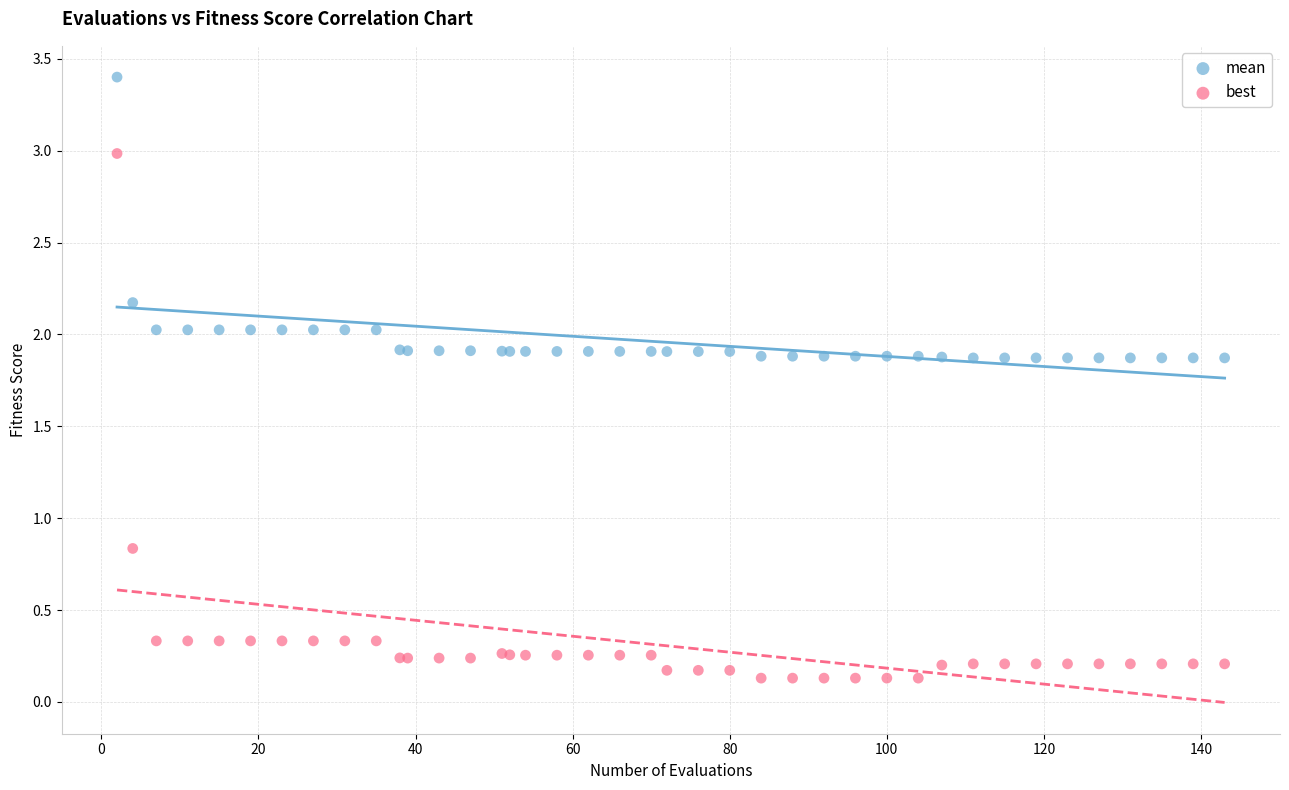

Which series reaches the maximum Y coordinate?

mean